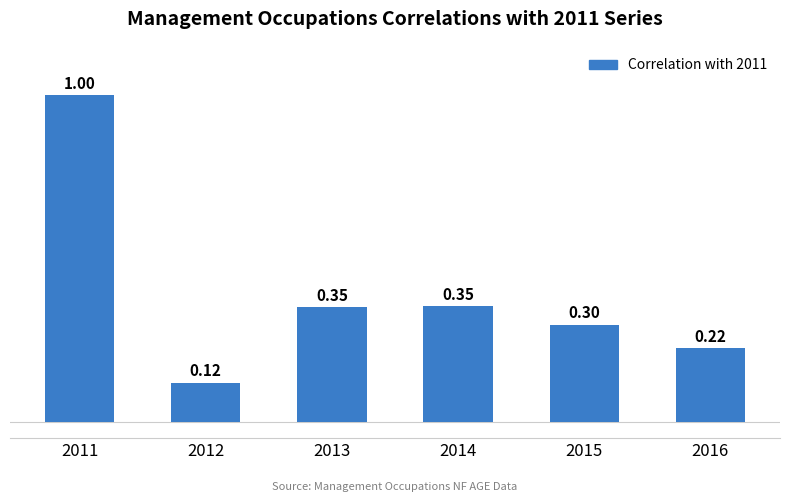

Count the number of data series in this chart.

1